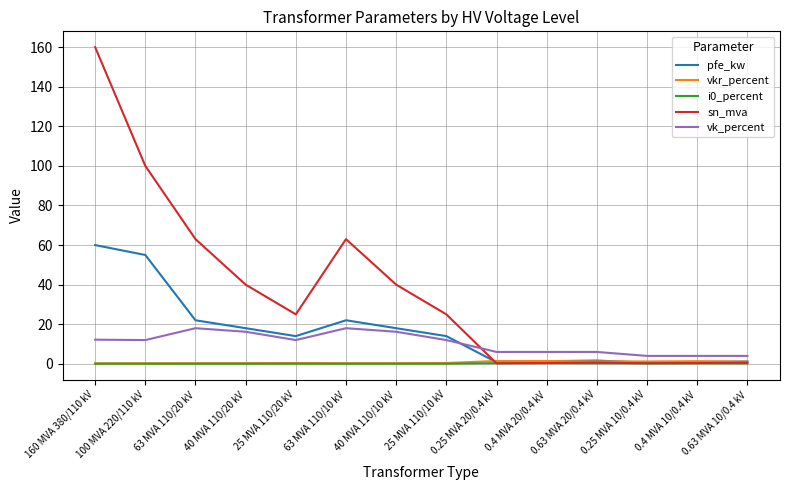

In sn_mva, how many points are lower than both neighbors (excluding endpoints)?

3